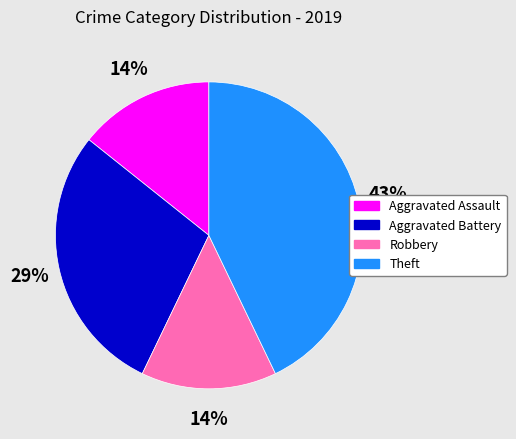

True or false: Robbery accounts for 14% of the total.

True